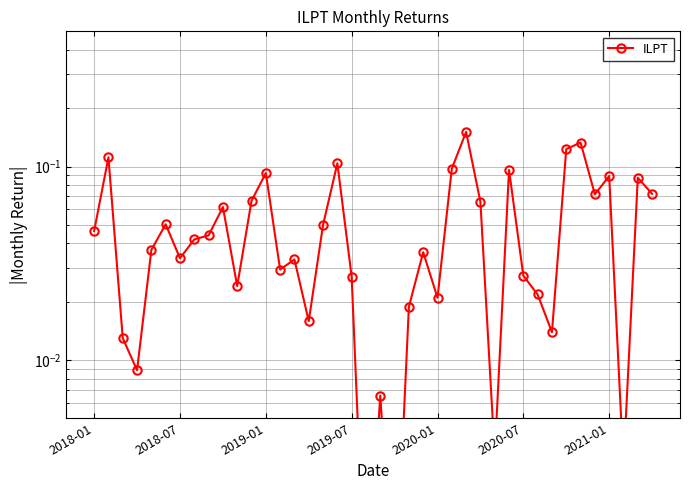

What is the value of the 12th point from the left?

0.1